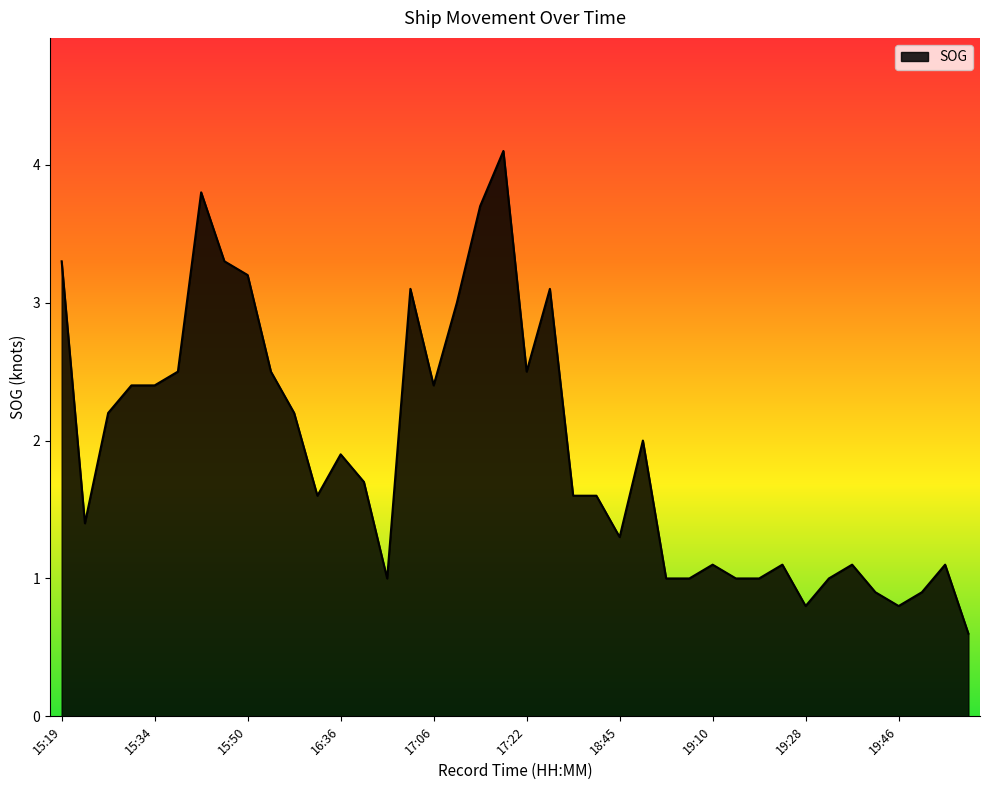

How many lines are shown in the chart?

1